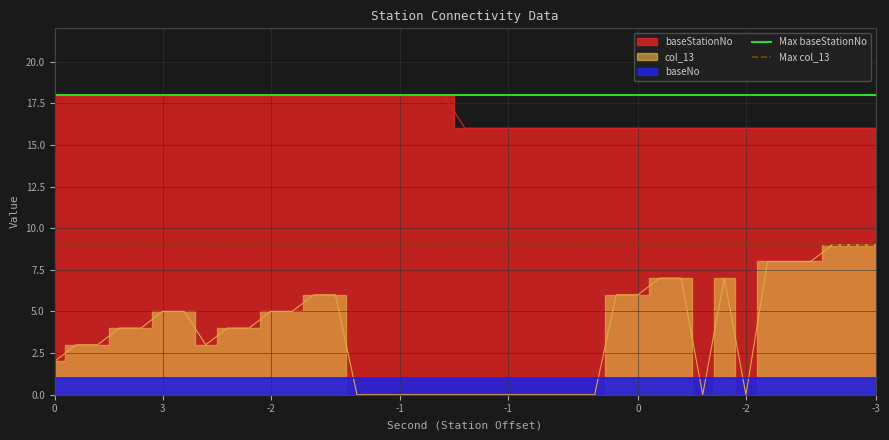

The value of Max col_13 at 3 is 13. True or false?

False